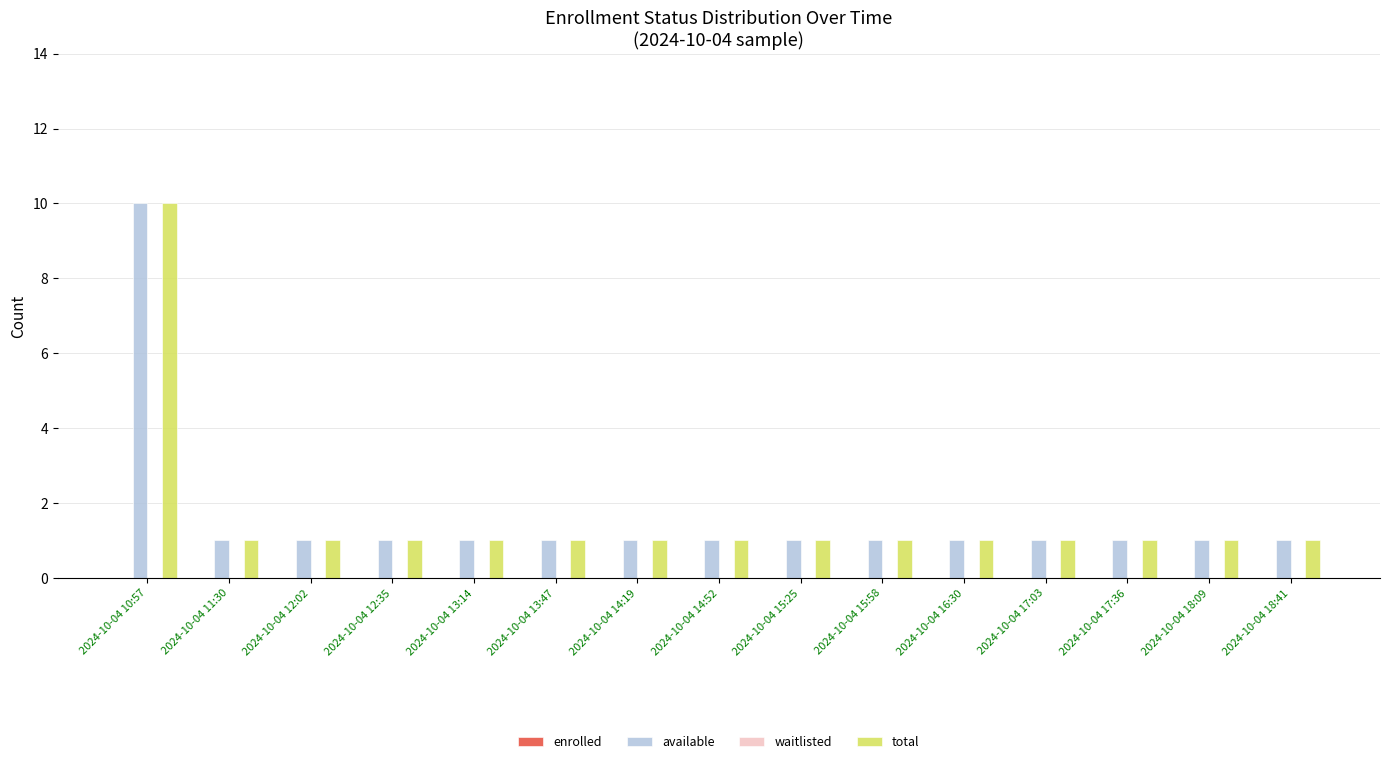

How many bars are there in total?

30